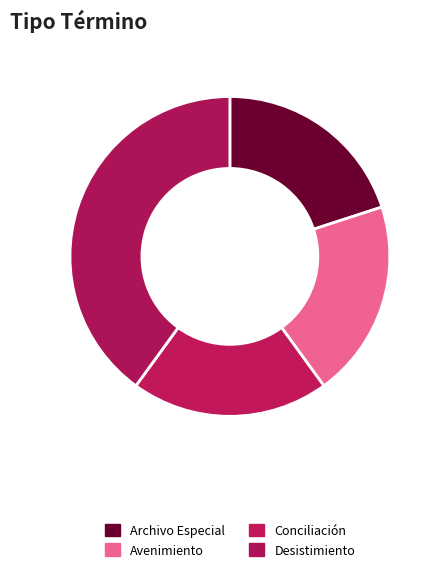

To the nearest percent, what is the difference between the largest and smallest slice percentages?

20%